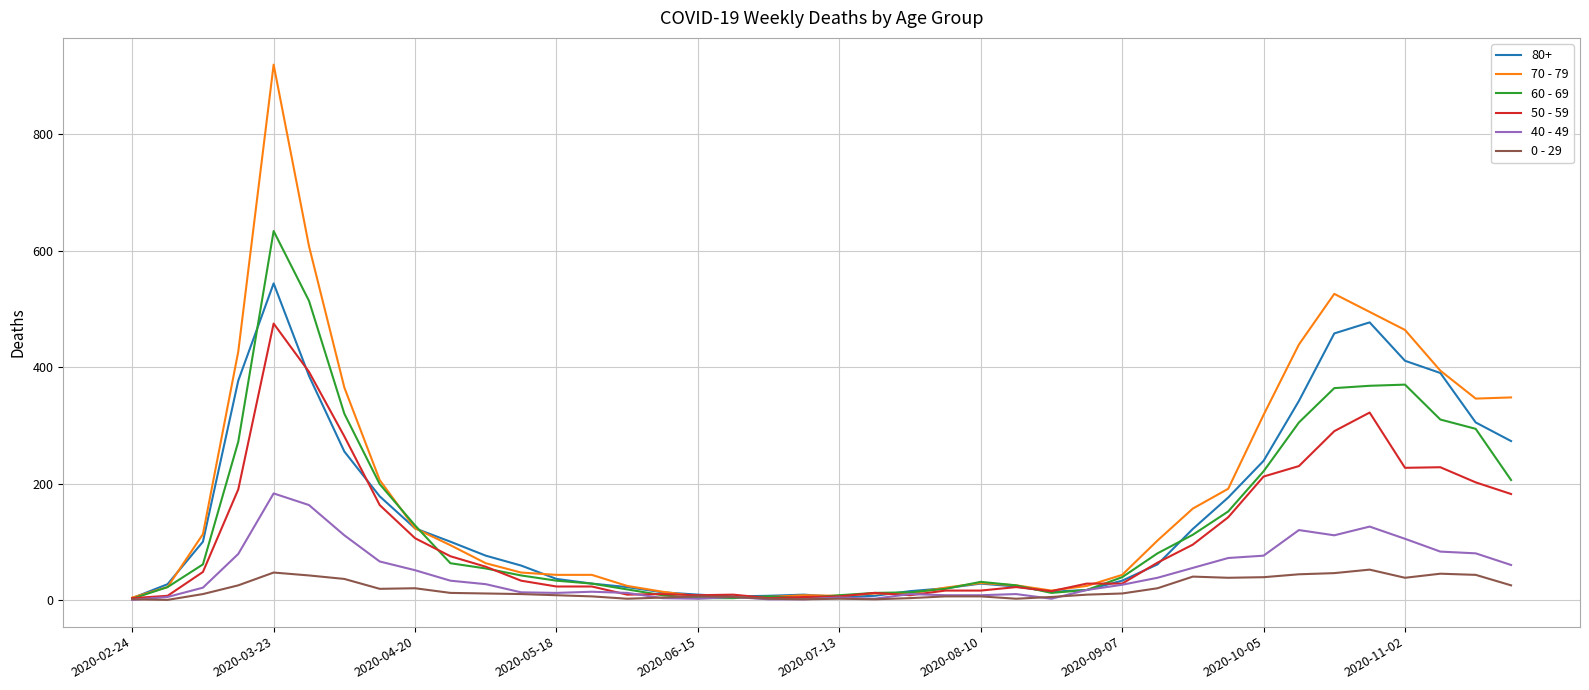

What is the maximum value shown in the chart?

920